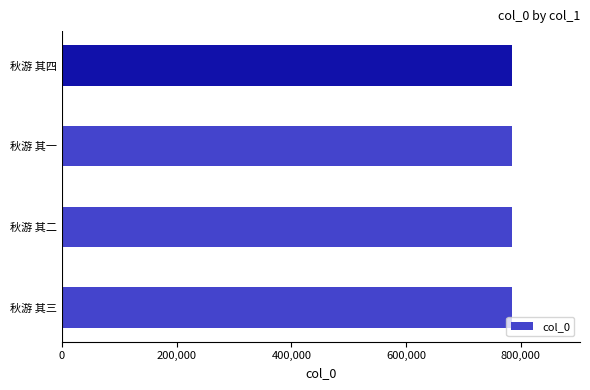

How many categories are shown in the chart?

4